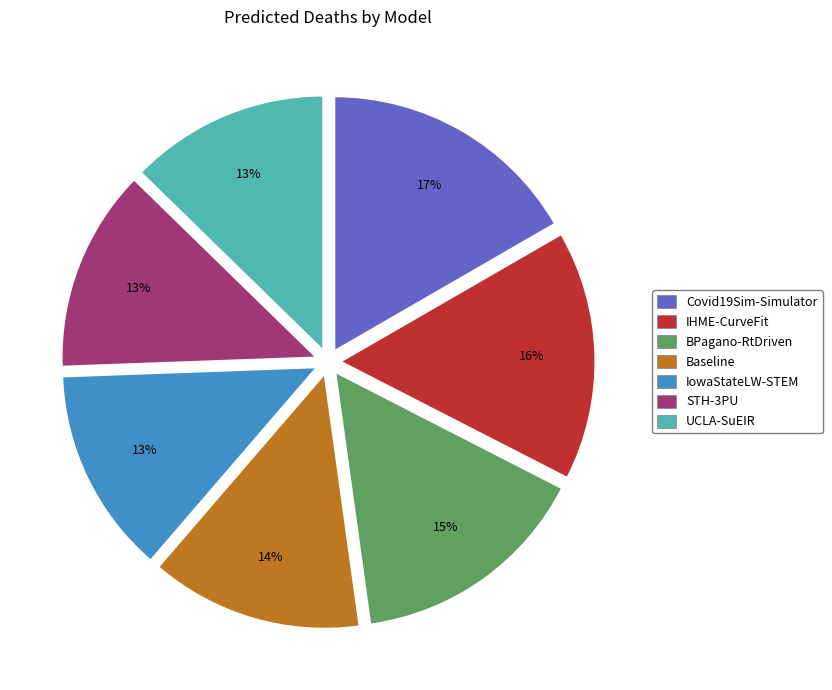

Which category has the biggest portion of the pie?

Covid19Sim-Simulator